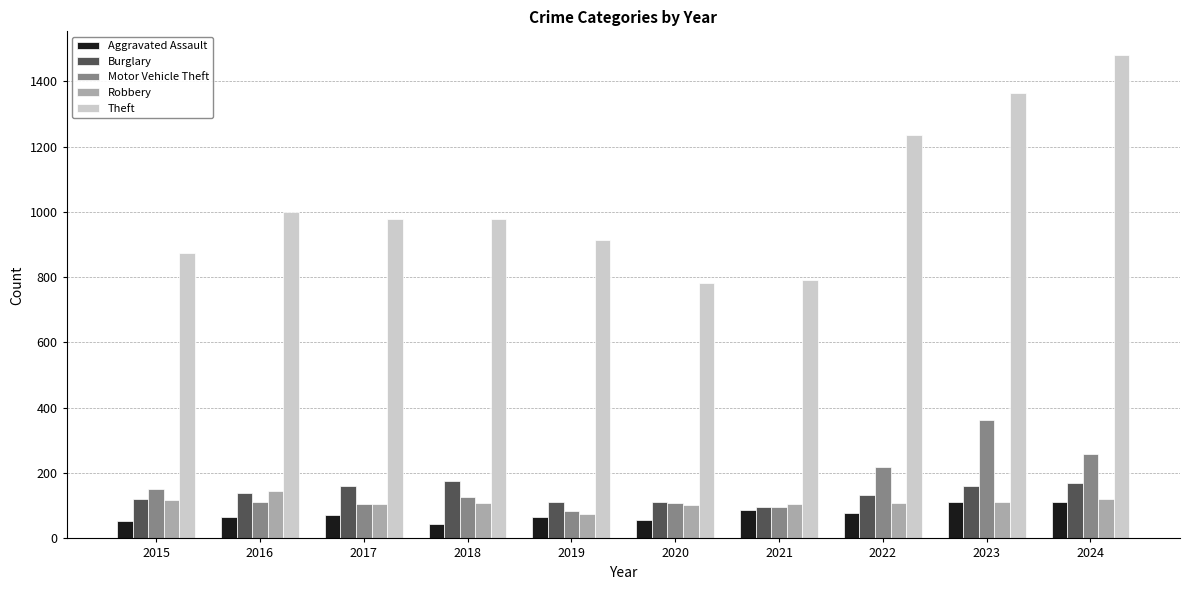

True or false: Motor Vehicle Theft has a value of 363 at 2023.

True